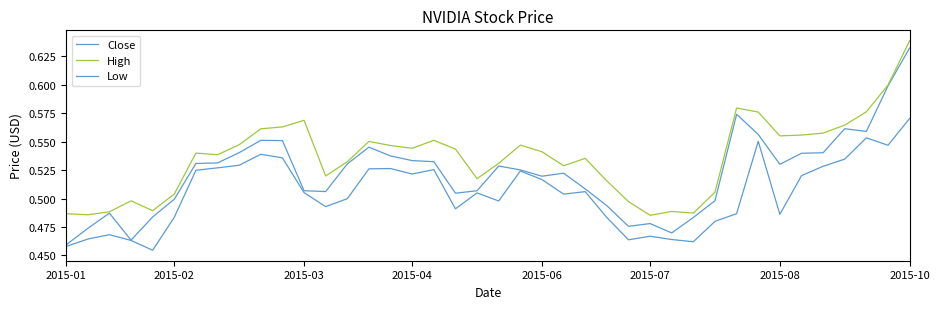

How many lines are shown in the chart?

3